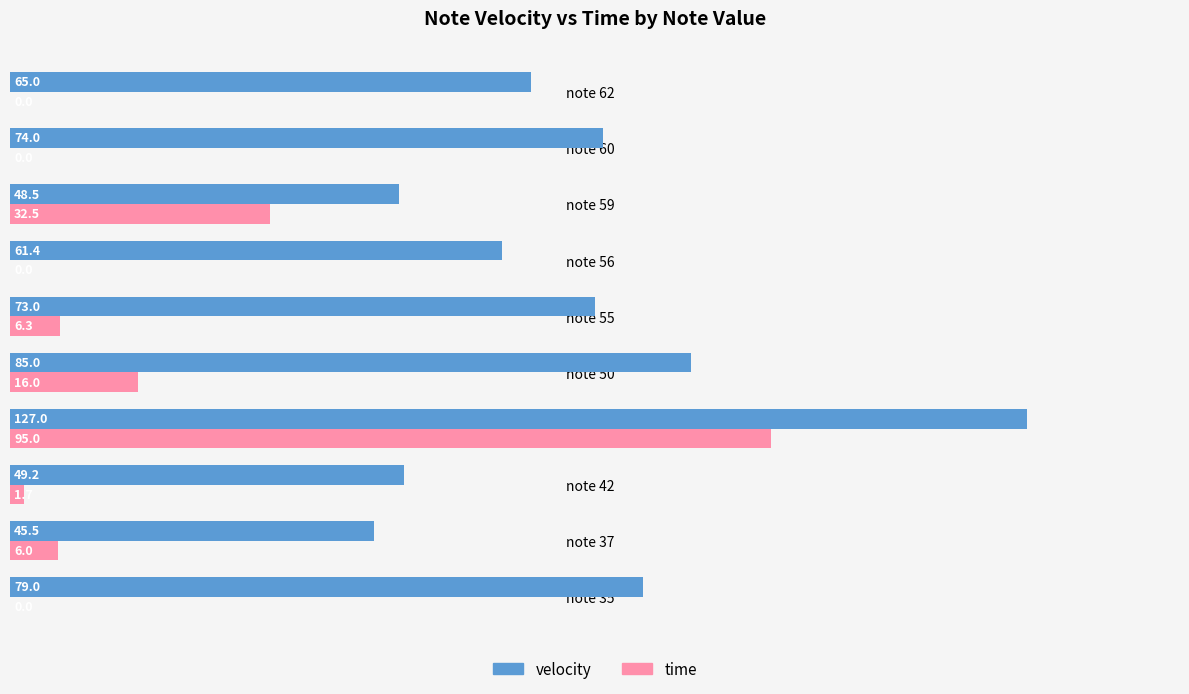

What is the average value of the velocity series?

70.8